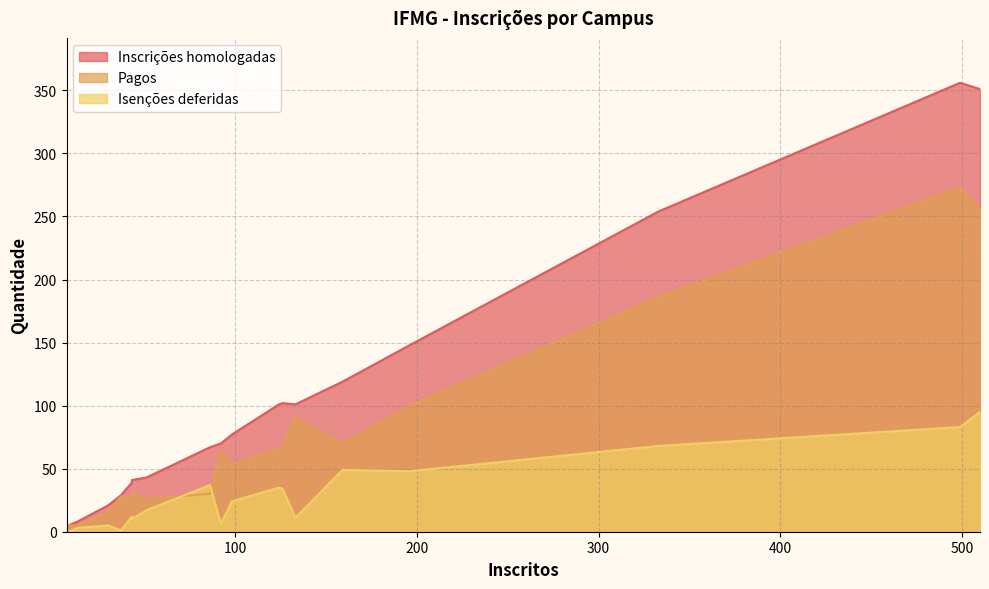

What is the sum of all Isenções deferidas values?

541